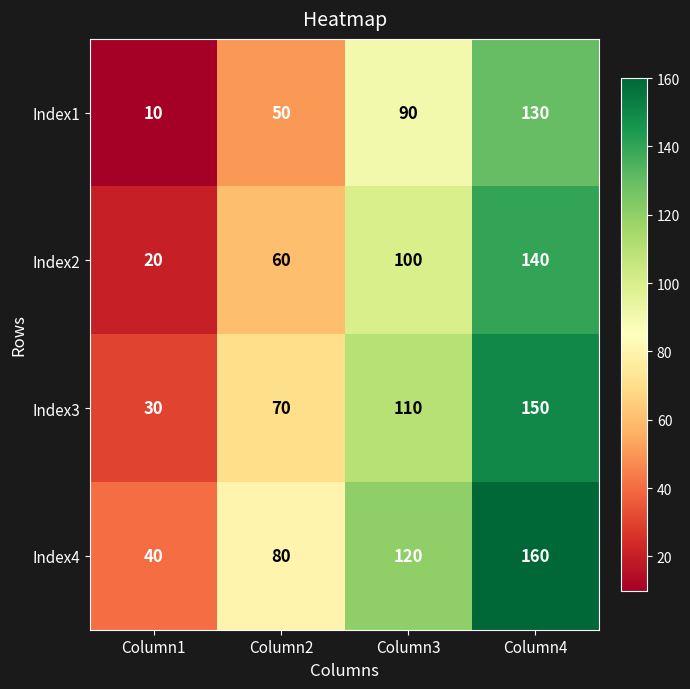

Reading left to right, transcribe all the data shown in this chart.

Index1: Column1=10	Column2=50	Column3=90	Column4=130
Index2: Column1=20	Column2=60	Column3=100	Column4=140
Index3: Column1=30	Column2=70	Column3=110	Column4=150
Index4: Column1=40	Column2=80	Column3=120	Column4=160